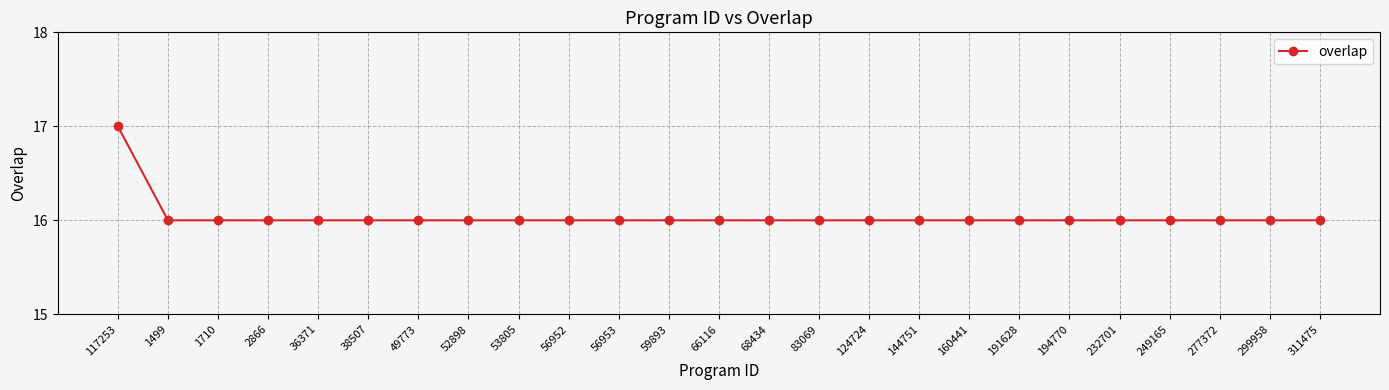

Reading left to right, extract all data points from this chart.

17	16	16	16	16	16	16	16	16	16	16	16	16	16	16	16	16	16	16	16	16	16	16	16	16